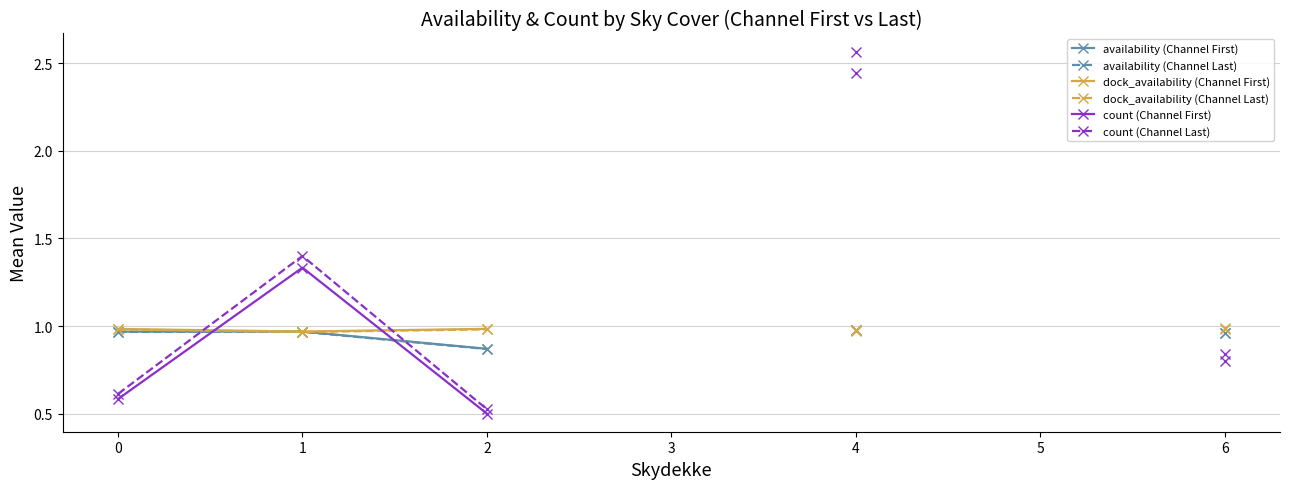

Which series has the largest range (max minus min)?

count (Channel Last)